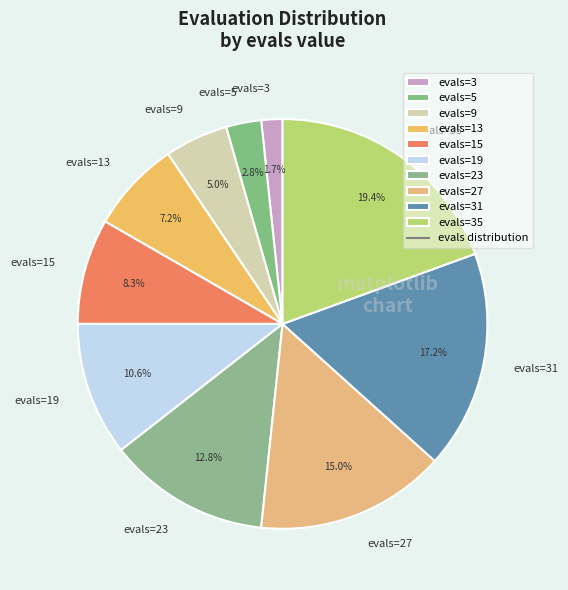

What percentage is NOT represented by evals=3?

98.3%